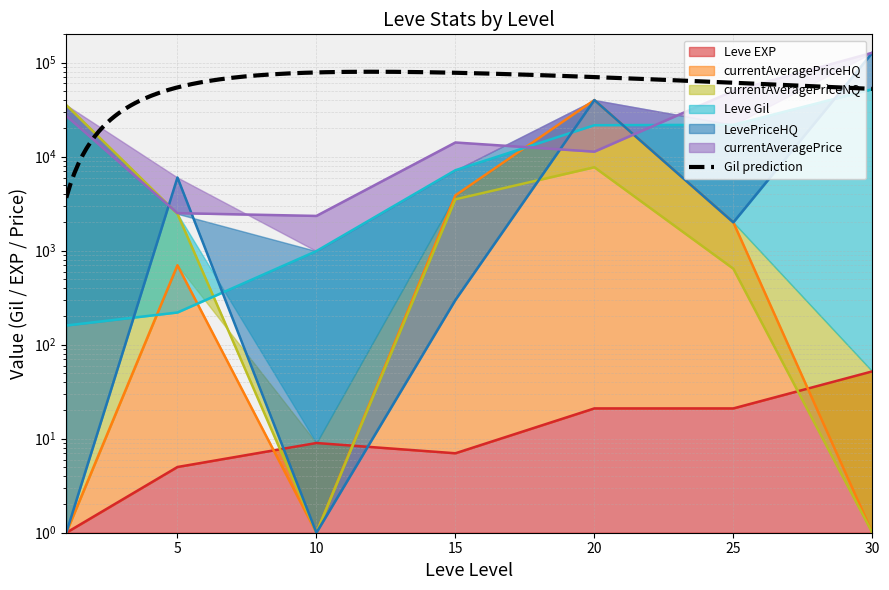

How many interior local valleys does the currentAveragePriceHQ series have?

1